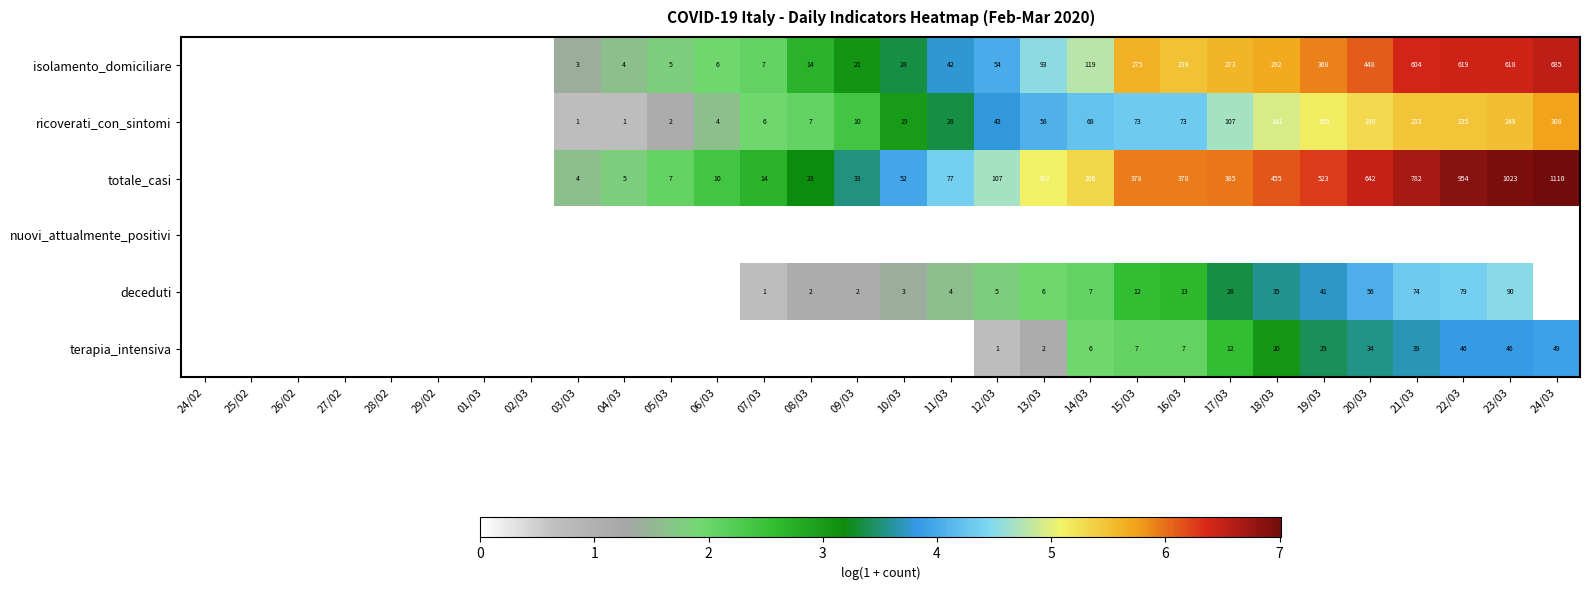

What is the difference between the totale_casi values at 17/03 and 07/03?

371